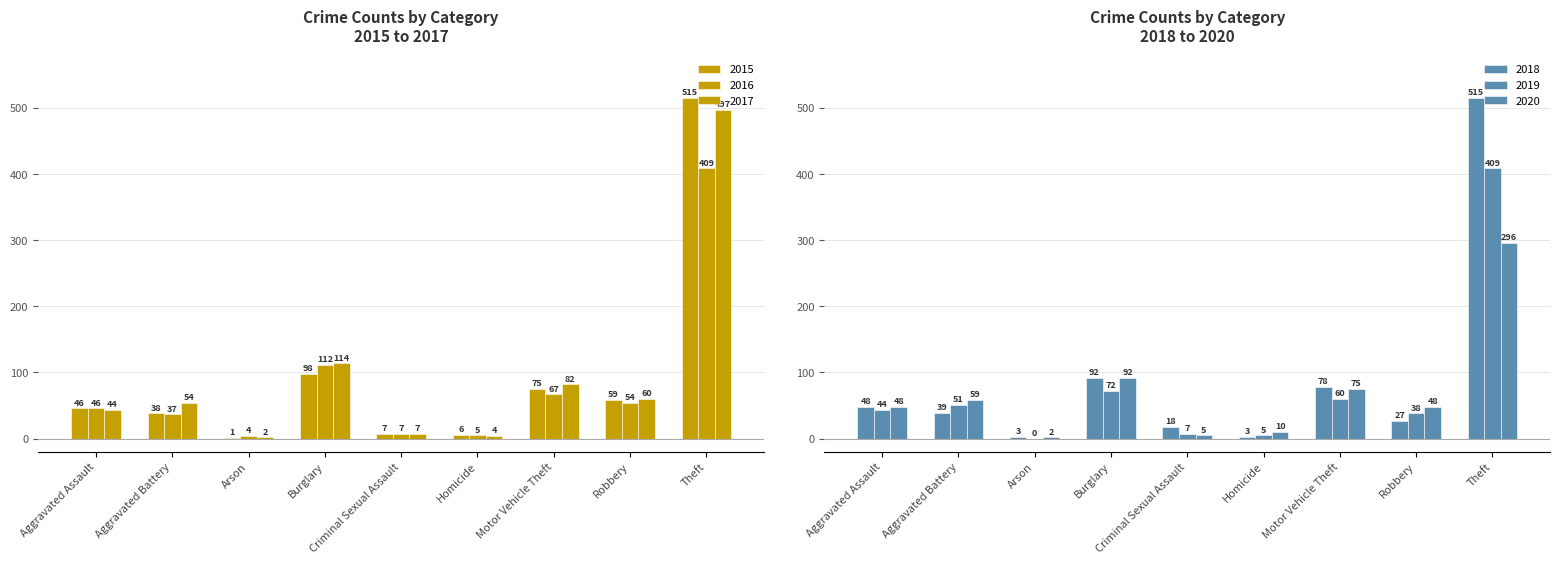

What is the spread (max minus min) of values at Theft?

219